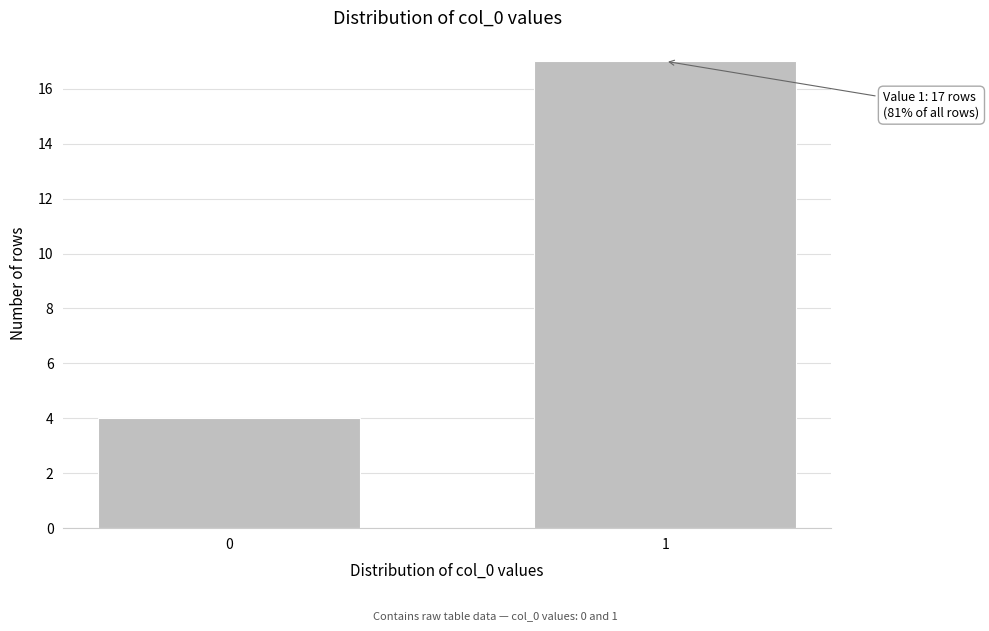

Reading right to left, transcribe all the data shown in this chart.

17	4